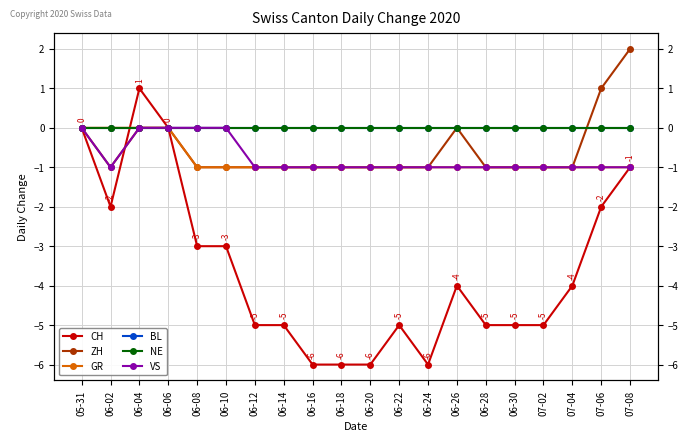

Where is VS nearest to the value 0?

05-31